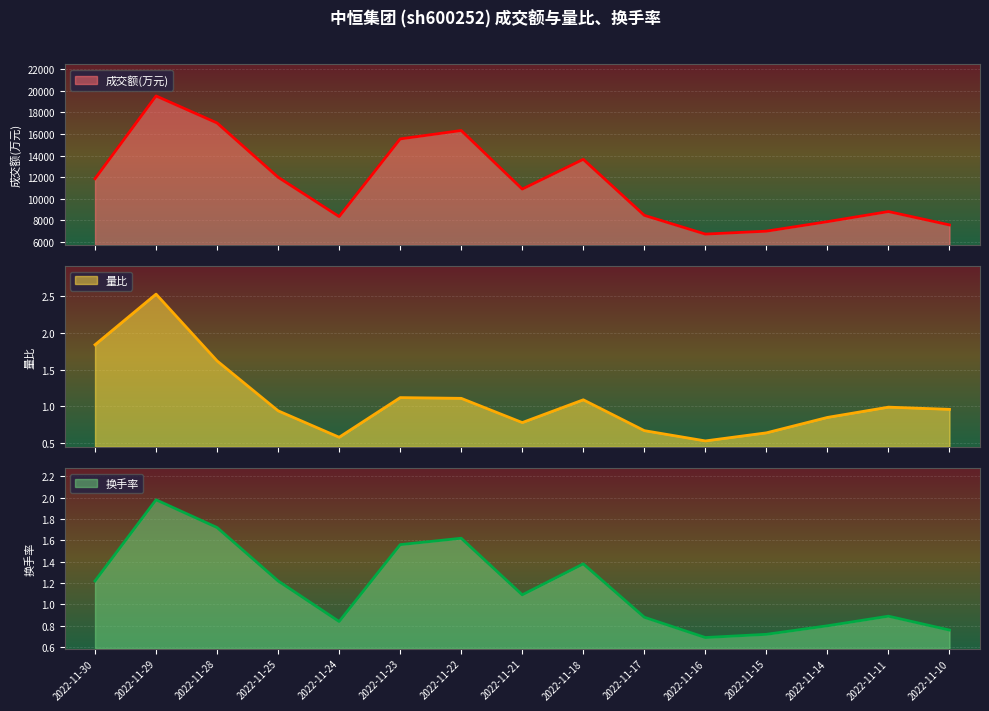

How many lines are shown in the chart?

3